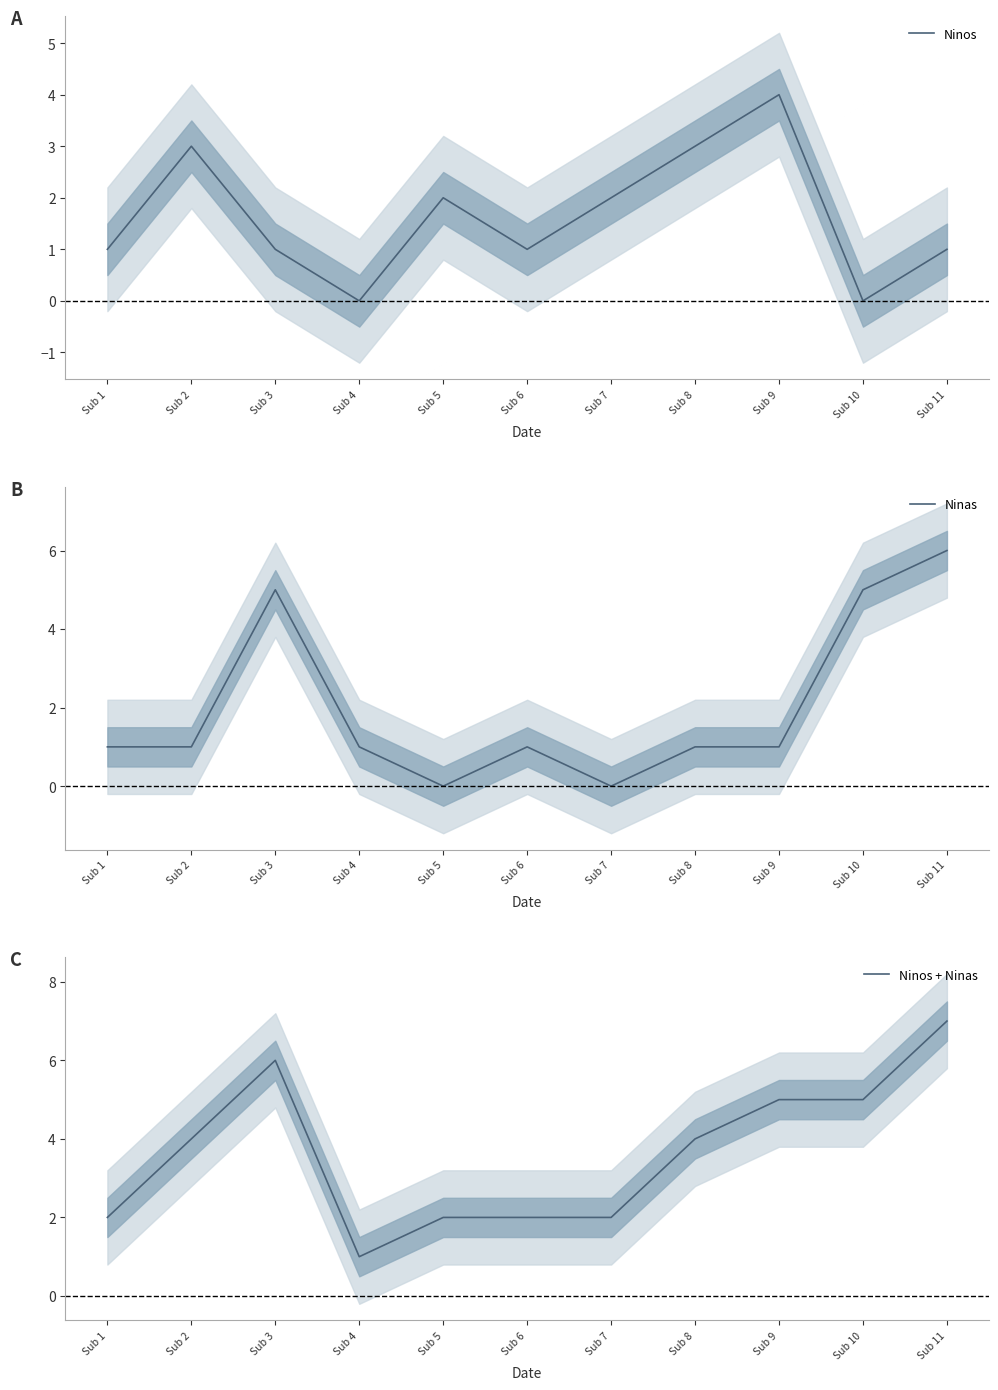

At Sub 9, list the series in order from smallest to largest.

Ninas, Ninos, Ninos + Ninas